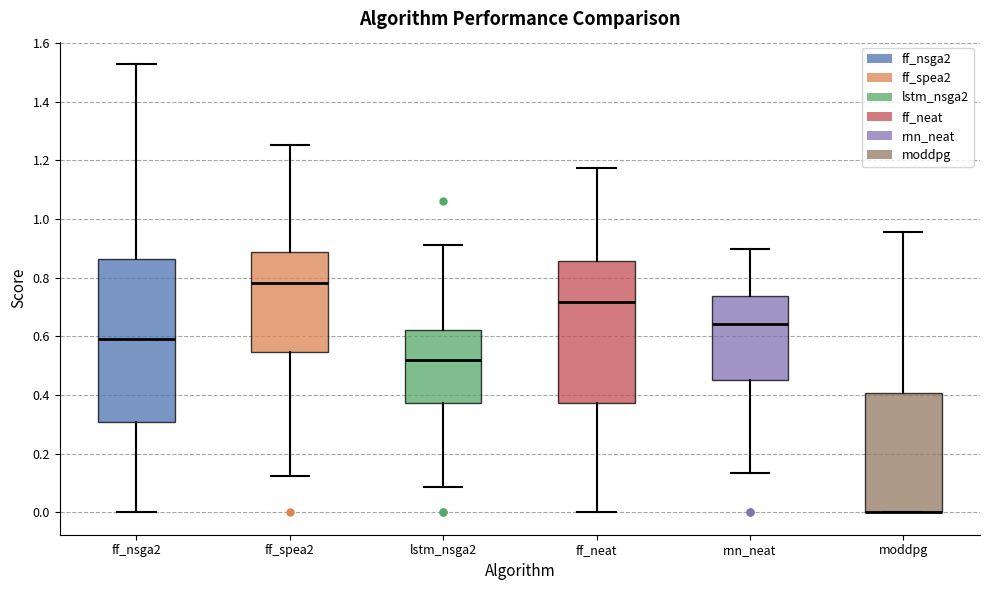

Reading left to right, read every box against the y-axis: the position of its median line, the range the box covers, and the ends of its whiskers. The values are not printed on the chart, so give them approximately, as read against the axis.

ff_nsga2: median 0.58, box 0.30 to 0.86, whiskers 0.00 to 1.52
ff_spea2: median 0.78, box 0.54 to 0.88, whiskers 0.12 to 1.26
lstm_nsga2: median 0.52, box 0.38 to 0.62, whiskers 0.08 to 0.92
ff_neat: median 0.72, box 0.38 to 0.86, whiskers 0.00 to 1.18
rnn_neat: median 0.64, box 0.46 to 0.74, whiskers 0.14 to 0.90
moddpg: median 0.00 (drawn on the box's lower edge), box 0.00 to 0.40, whiskers 0.00 to 0.96